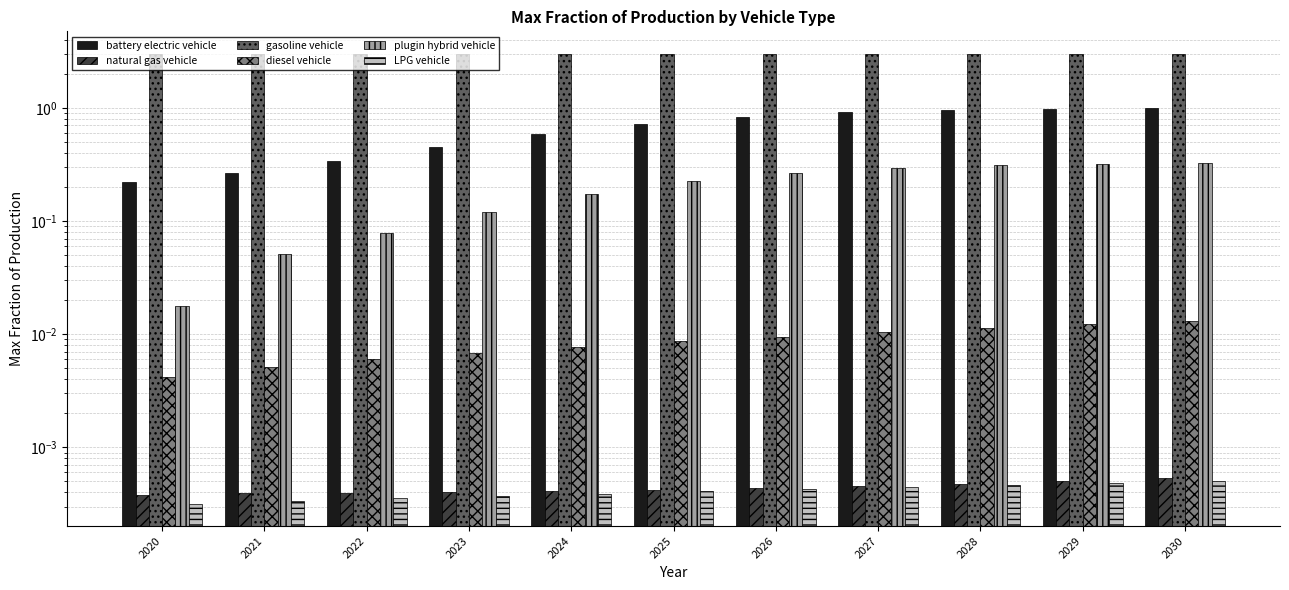

Reading left to right, extract all data points from this chart.

battery electric vehicle: 2020=0.2	2021=0.3	2022=0.3	2023=0.4	2024=0.6	2025=0.7	2026=0.8	2027=0.9	2028=1.0	2029=1.0	2030=1.0
natural gas vehicle: 2020=0.0	2021=0.0	2022=0.0	2023=0.0	2024=0.0	2025=0.0	2026=0.0	2027=0.0	2028=0.0	2029=0.0	2030=0.0
gasoline vehicle: 2020=3.0	2021=3.0	2022=3.0	2023=3.0	2024=3.0	2025=3.0	2026=3.0	2027=3.0	2028=3.0	2029=3.0	2030=3.0
diesel vehicle: 2020=0.0	2021=0.0	2022=0.0	2023=0.0	2024=0.0	2025=0.0	2026=0.0	2027=0.0	2028=0.0	2029=0.0	2030=0.0
plugin hybrid vehicle: 2020=0.0	2021=0.1	2022=0.1	2023=0.1	2024=0.2	2025=0.2	2026=0.3	2027=0.3	2028=0.3	2029=0.3	2030=0.3
LPG vehicle: 2020=0.0	2021=0.0	2022=0.0	2023=0.0	2024=0.0	2025=0.0	2026=0.0	2027=0.0	2028=0.0	2029=0.0	2030=0.0